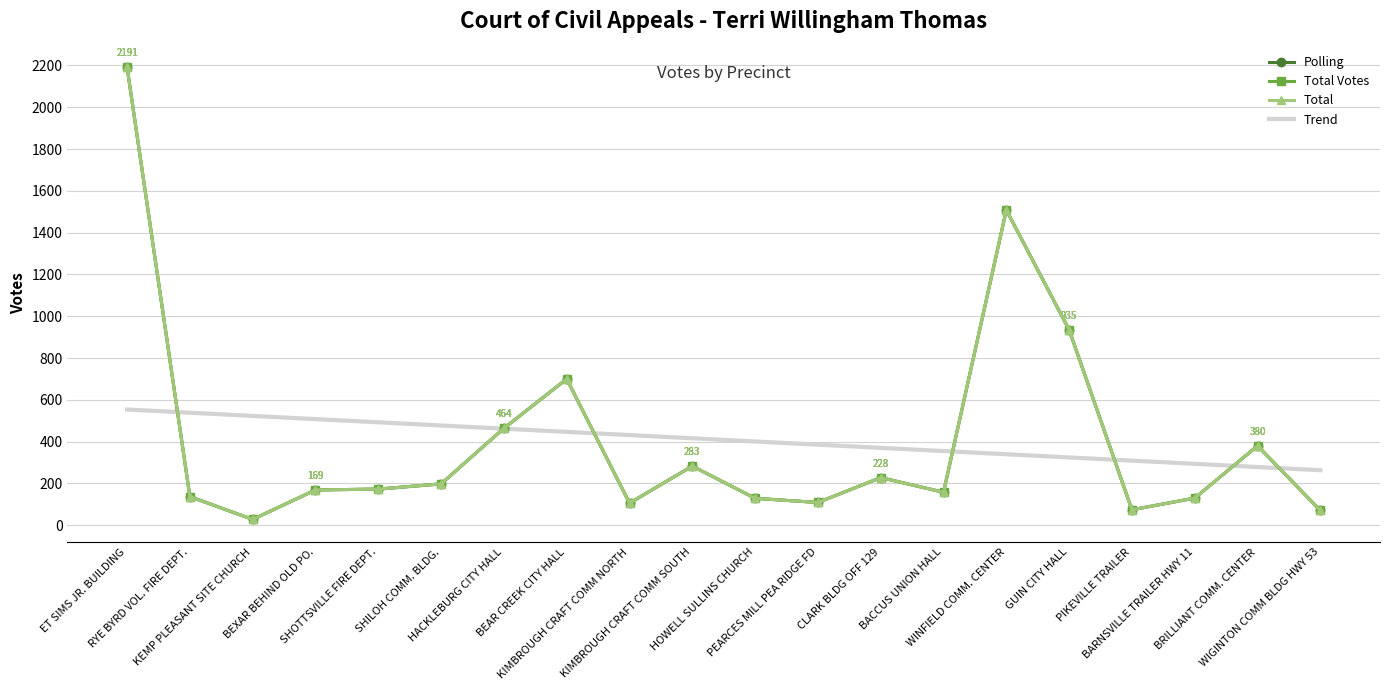

How many intersections are there between Trend and Total?

7